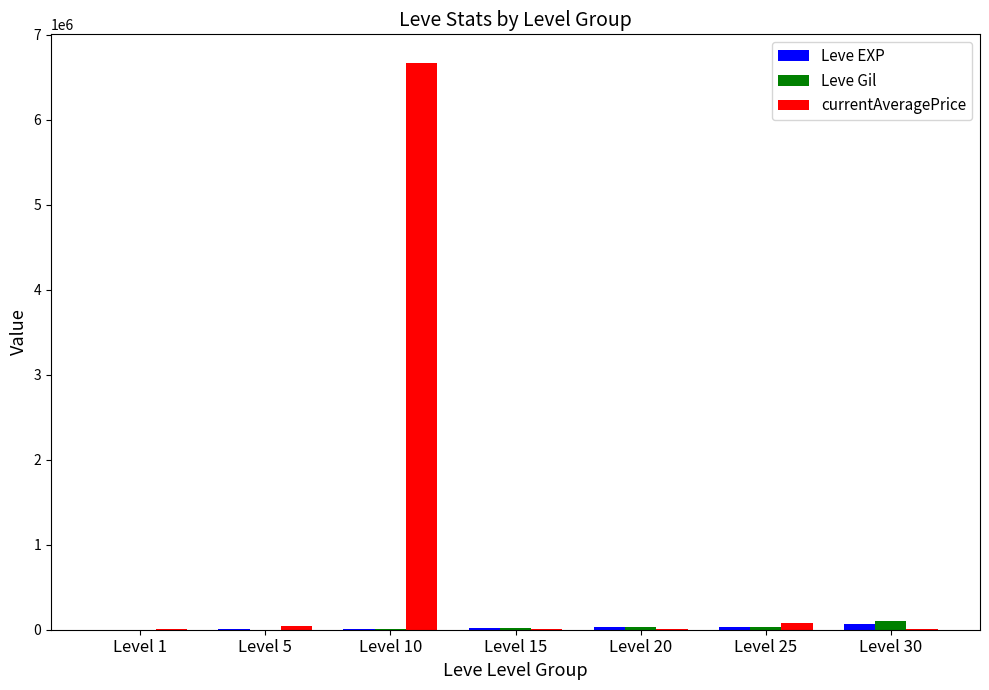

Which series has the largest total across all categories?

currentAveragePrice